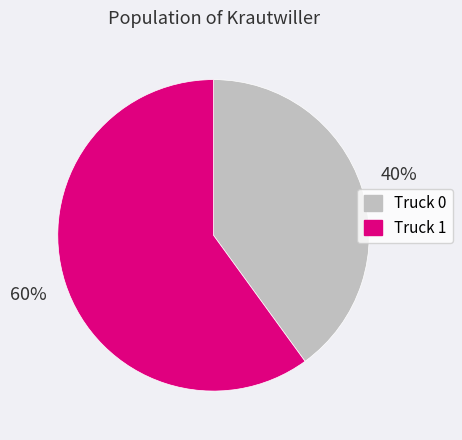

How many segments does this pie chart have?

2